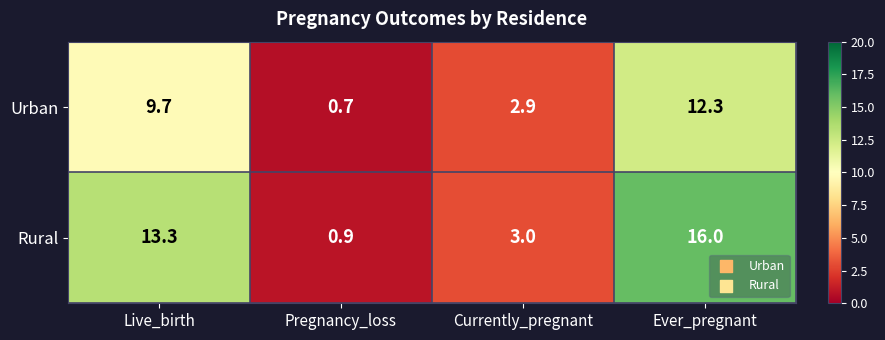

Reading left to right, what are all the values shown in this chart?

Urban: Live_birth=9.7	Pregnancy_loss=0.7	Currently_pregnant=2.9	Ever_pregnant=12.3
Rural: Live_birth=13.3	Pregnancy_loss=0.9	Currently_pregnant=3.0	Ever_pregnant=16.0